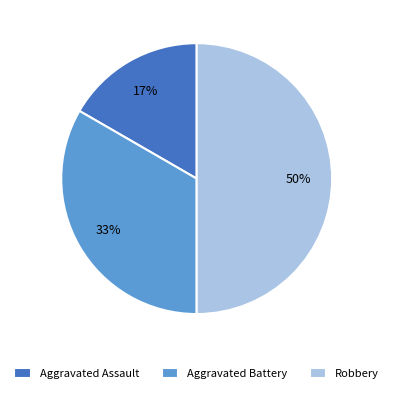

To the nearest percent, what is the average slice percentage?

33%